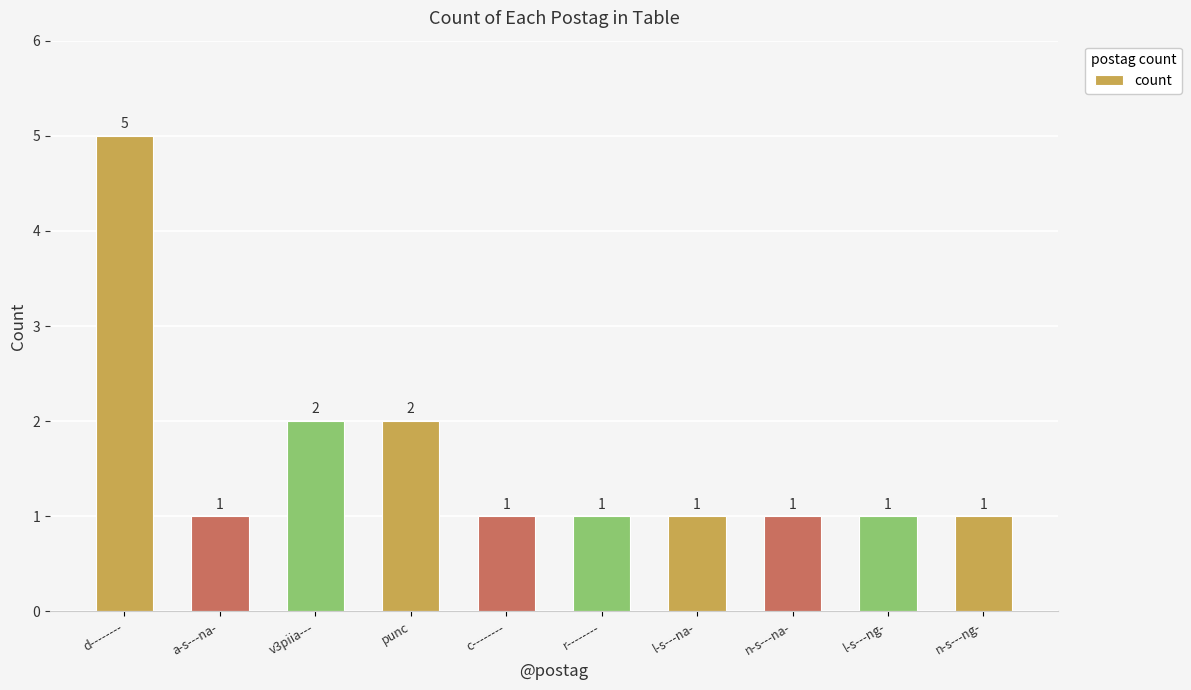

What is the average value?

2